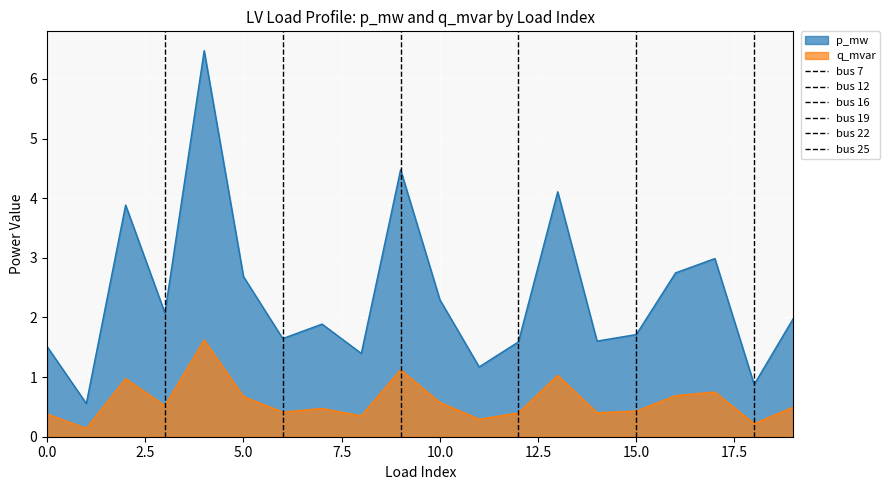

True or false: q_mvar and p_mw intersect in this chart.

False